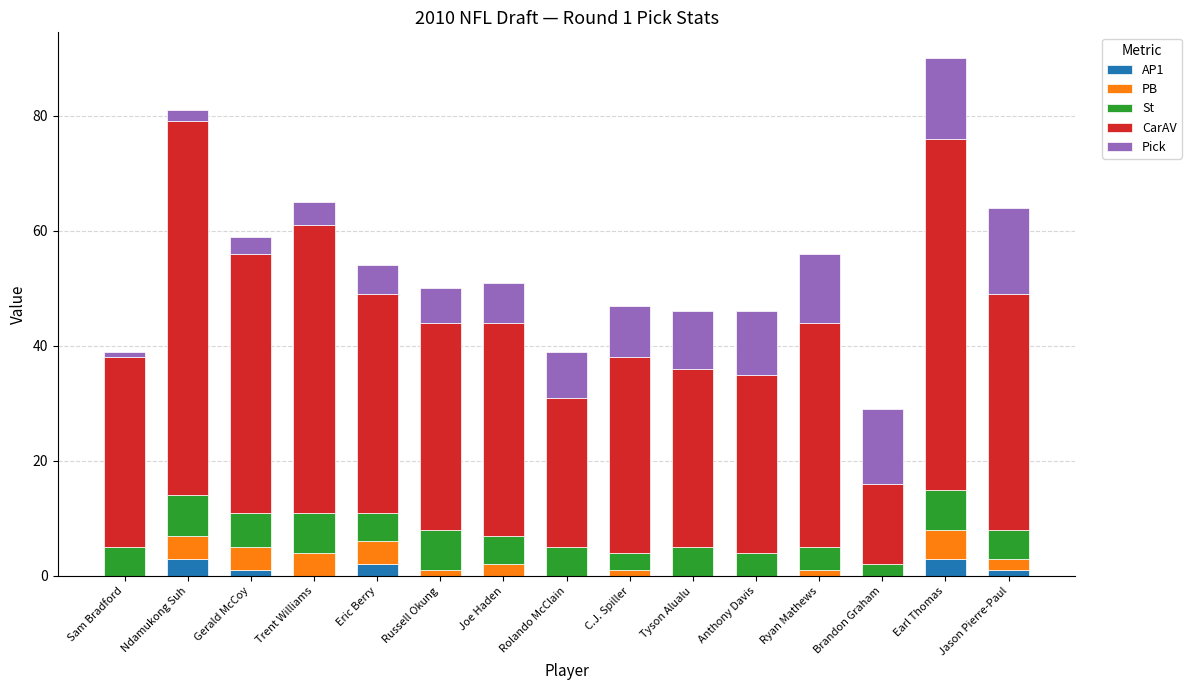

What is the total value across all series at Tyson Alualu?

46